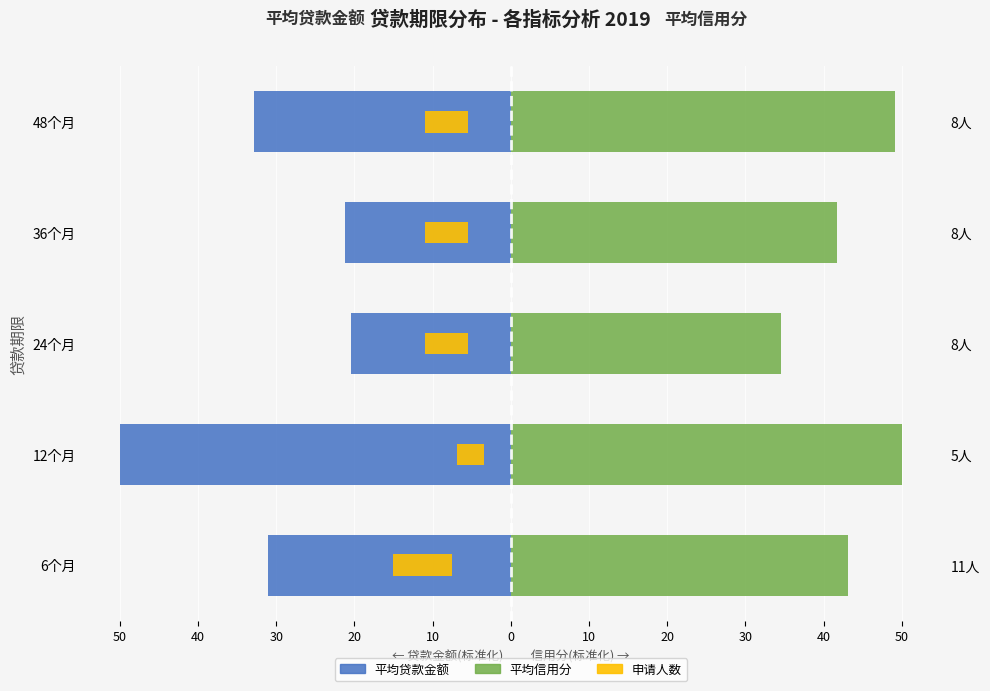

Reading right to left, transcribe all the data shown in this chart.

平均贷款金额(标准化): -32.8	-21.3	-20.4	-50.0	-31.1
平均信用分(标准化): 49.1	41.7	34.5	50.0	43.2
申请人数: -5.5	-5.5	-5.5	-3.4	-7.5